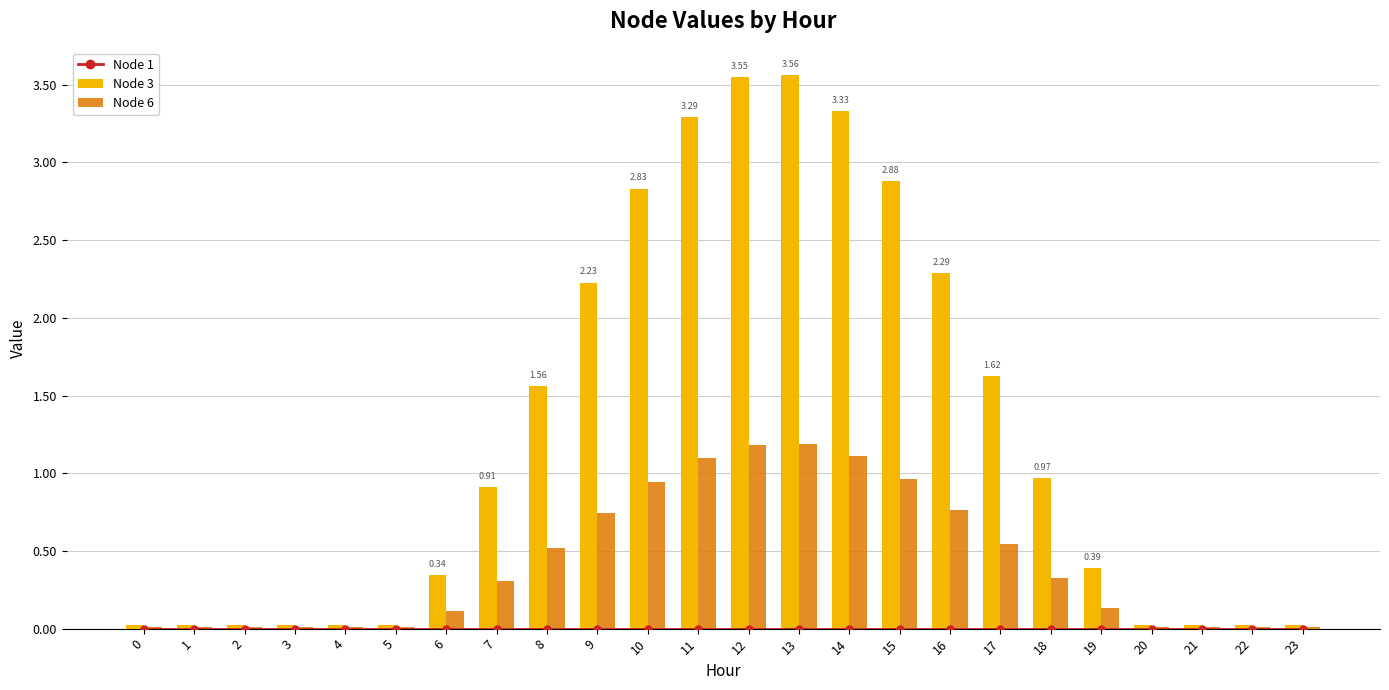

How many groups of bars are there?

24